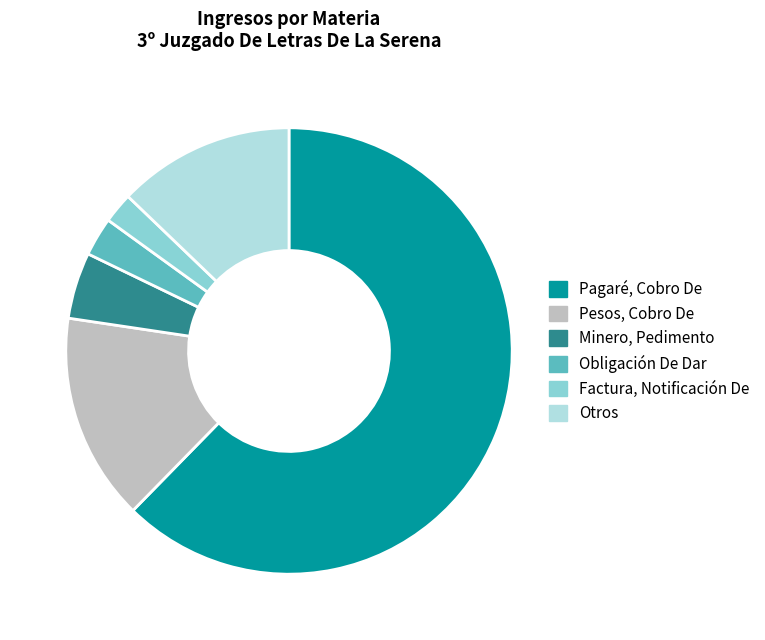

To the nearest percent, what is the difference between the Obligación De Dar and Minero, Pedimento slice percentages?

2%